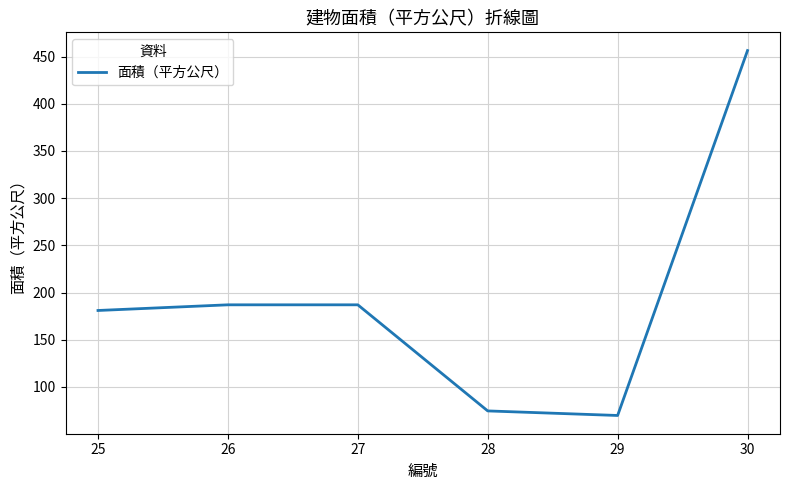

What is the sum of all values?

1155.7